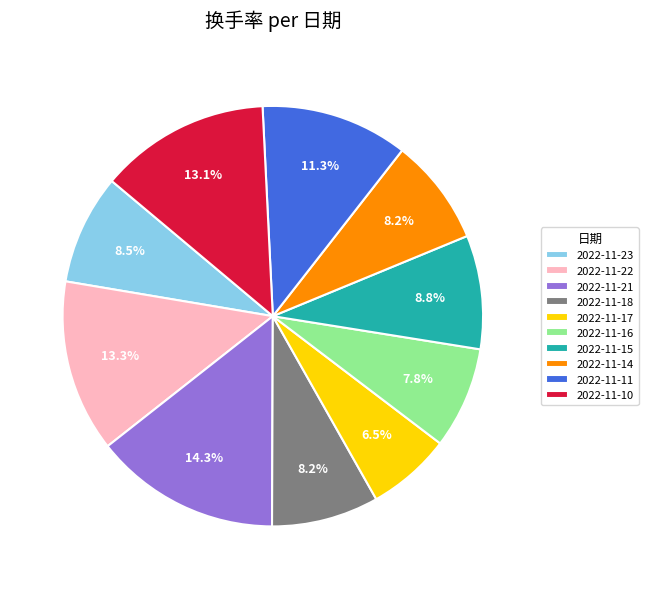

True or false: 2022-11-21 accounts for 14% of the total.

True